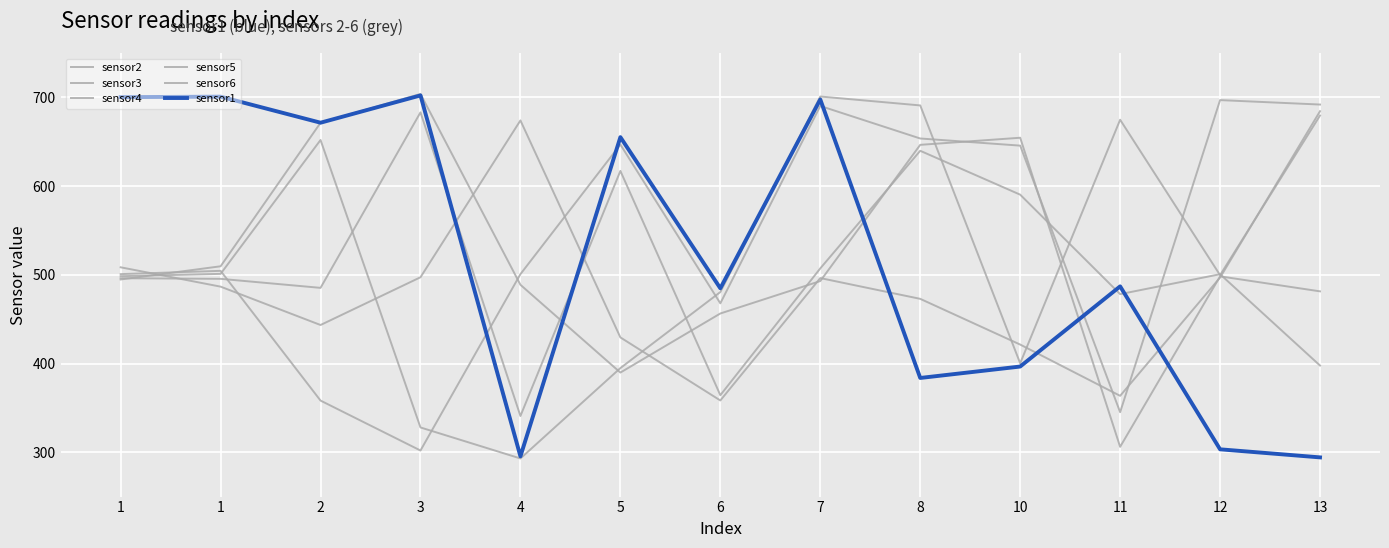

The value of sensor4 at 12 is 498.2. True or false?

True